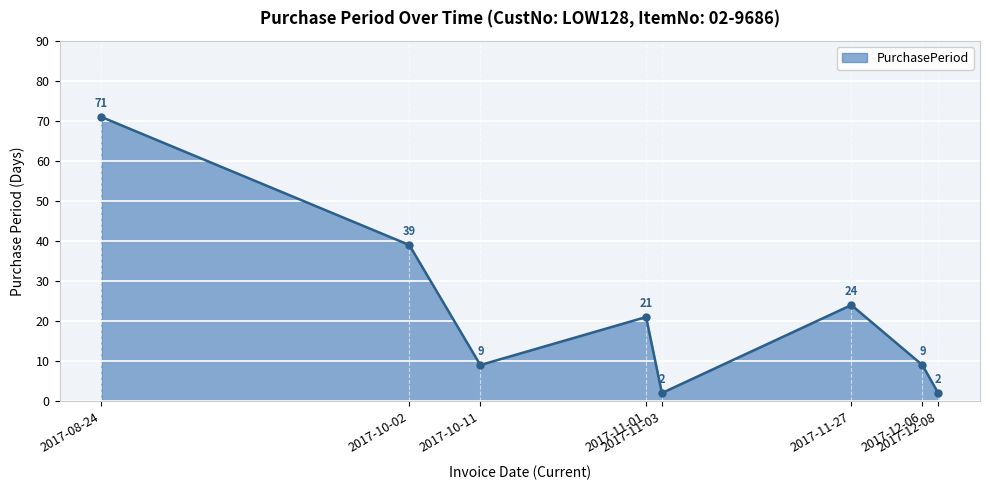

What is the maximum value shown in the chart?

71